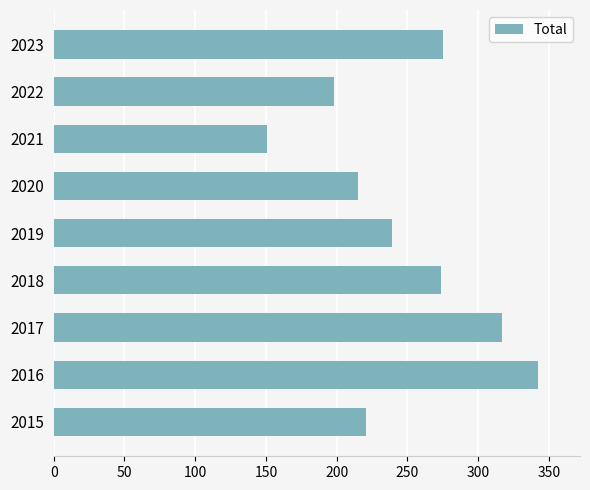

What is the greatest value displayed?

342